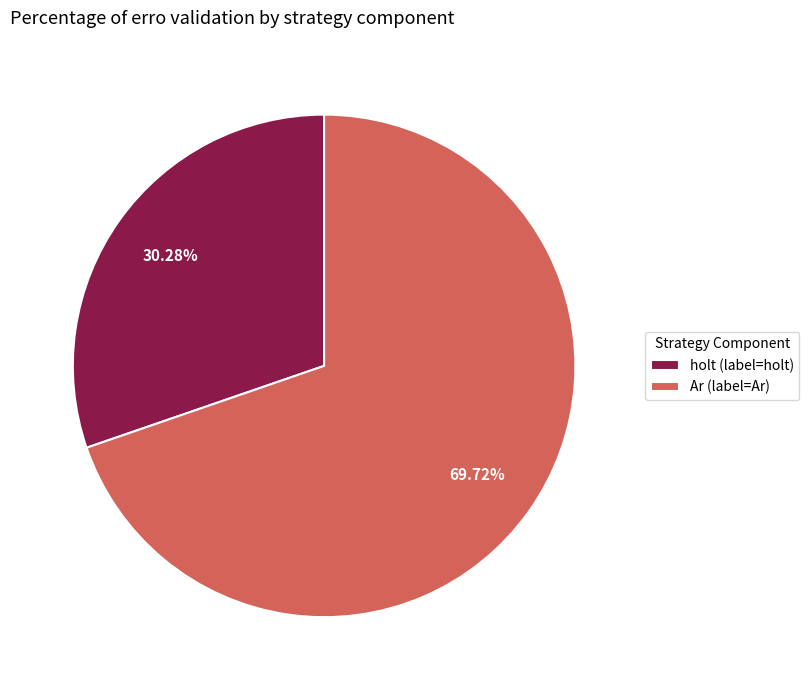

Is the sum of holt (label=holt) and Ar (label=Ar) greater than half?

Yes